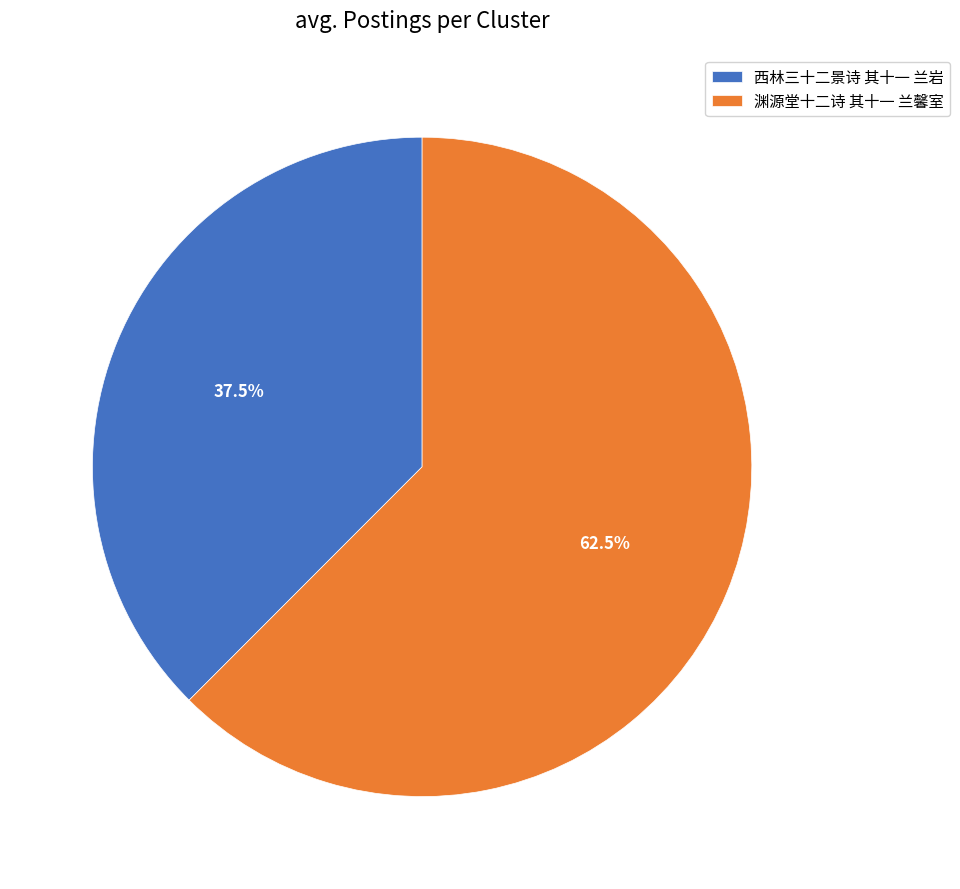

What percentage do 渊源堂十二诗 其十一 兰馨室 and 西林三十二景诗 其十一 兰岩 together represent?

100.0%